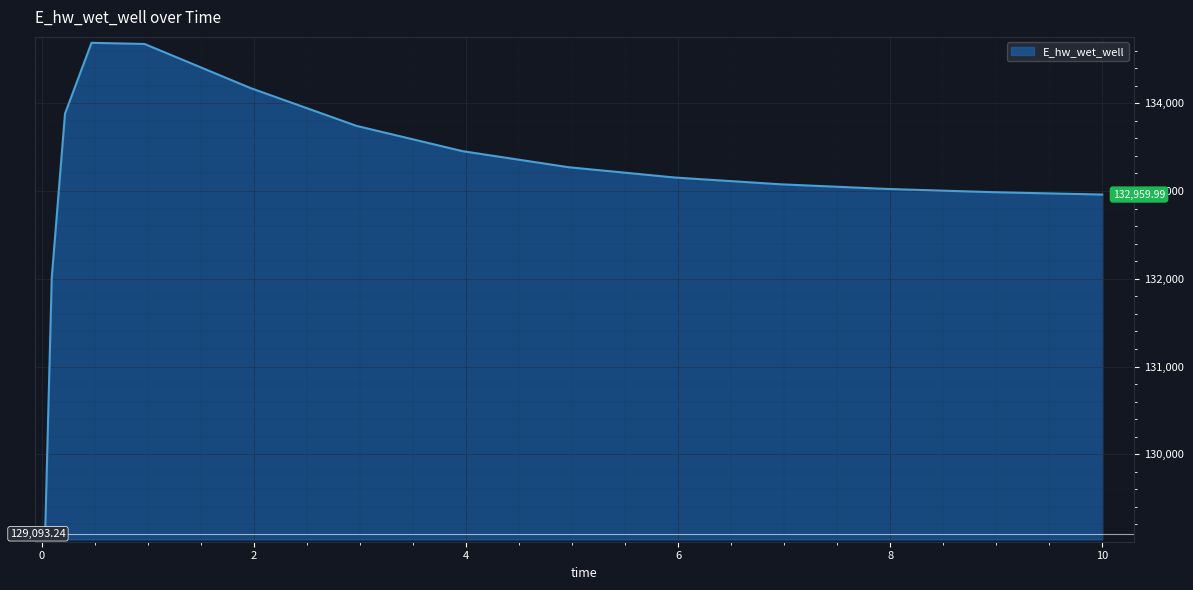

What is the difference between the maximum and minimum values?

5596.3